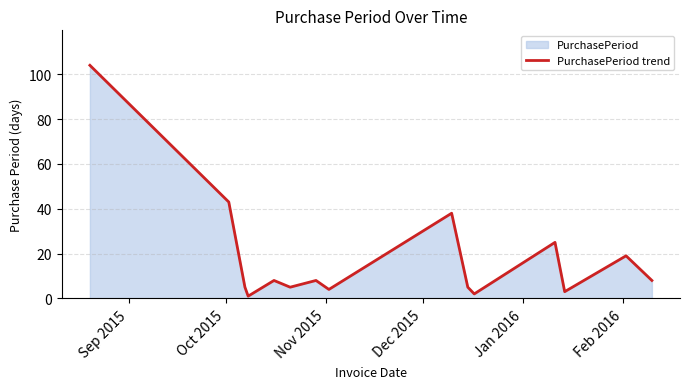

What is the difference between the maximum and minimum values?

103